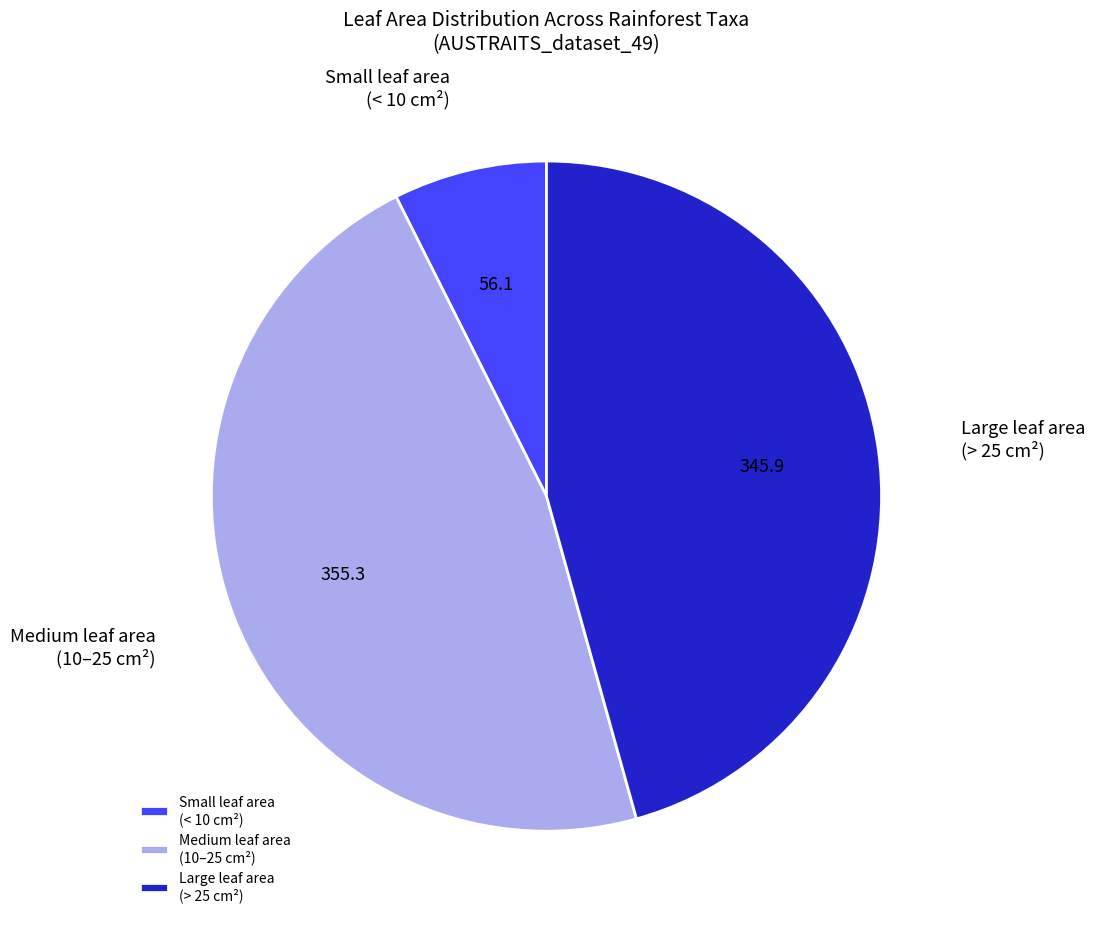

Is there any slice that represents more than half of the pie?

No